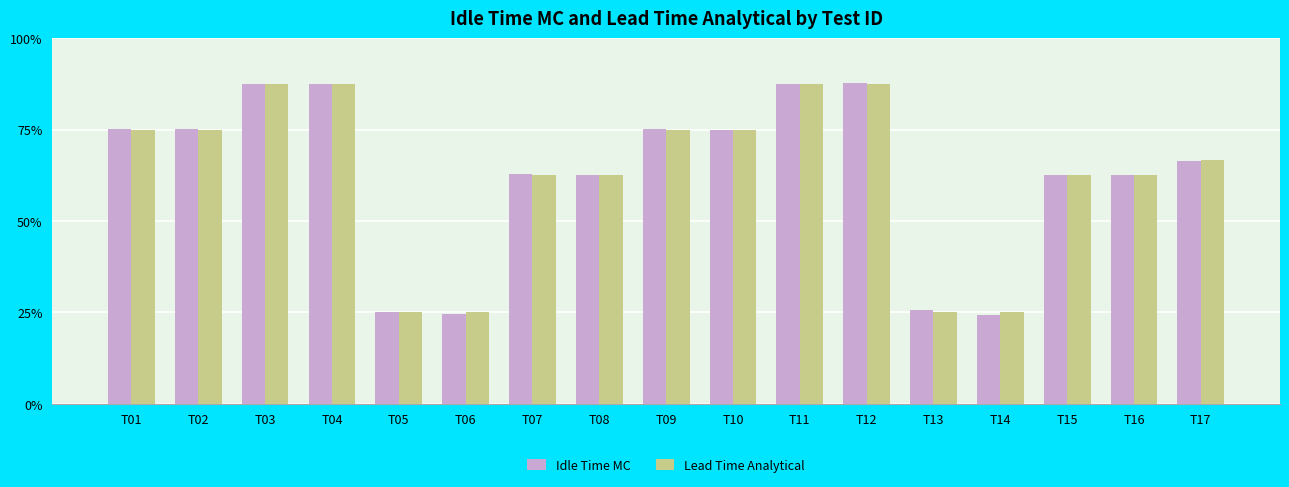

Does the chart contain any negative values?

No